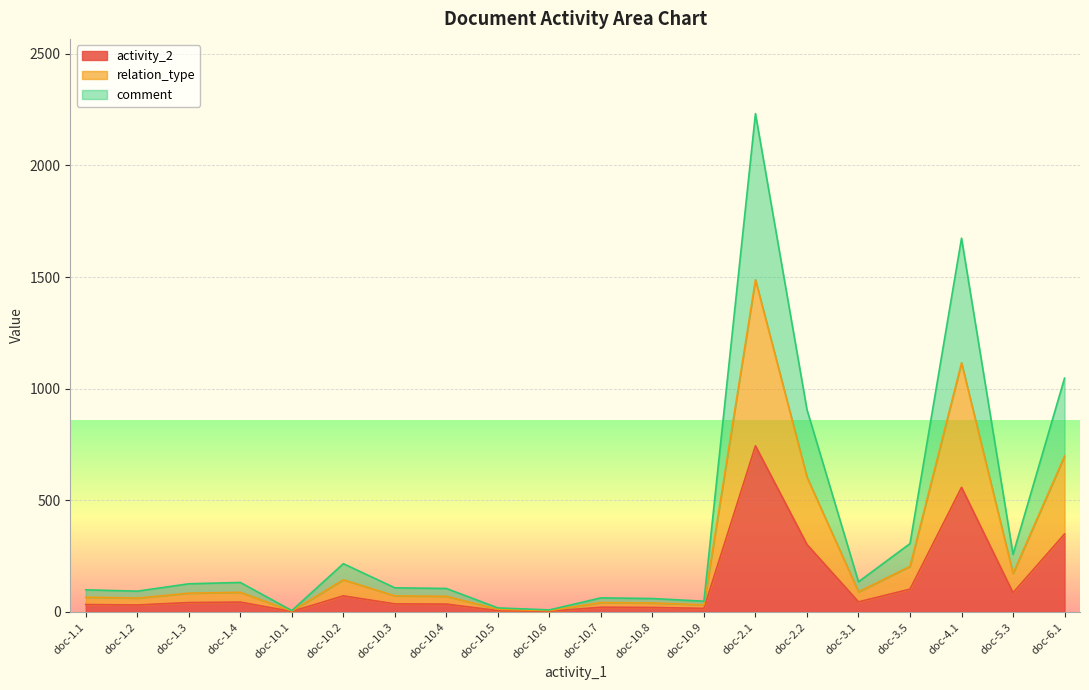

What is the label of the 9th point from the left?

doc-10.5